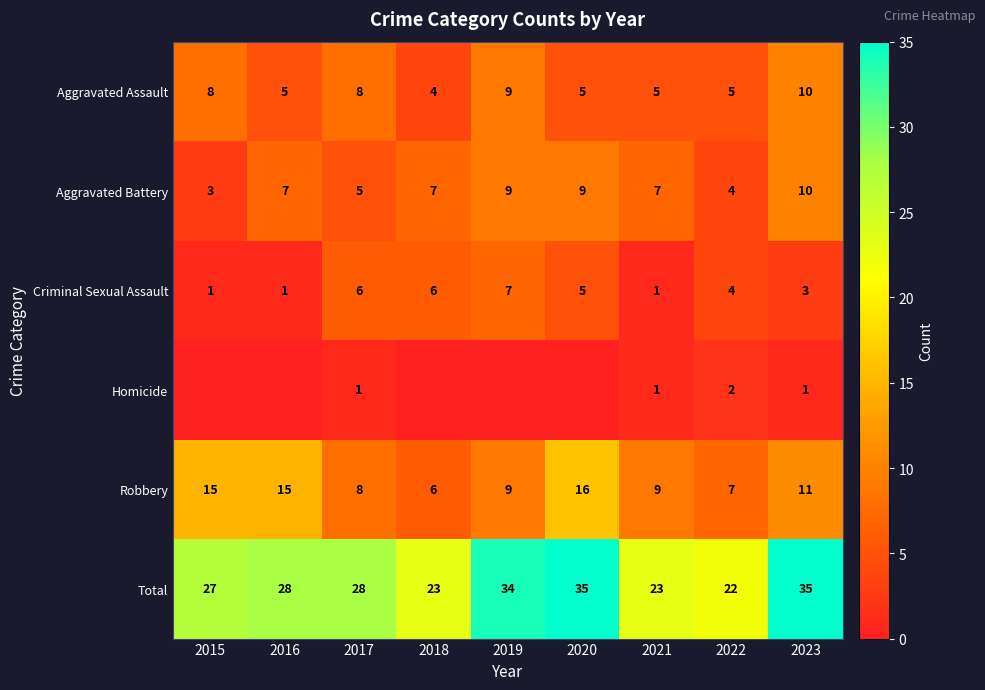

How many Aggravated Battery values are between 5 and 9?

6